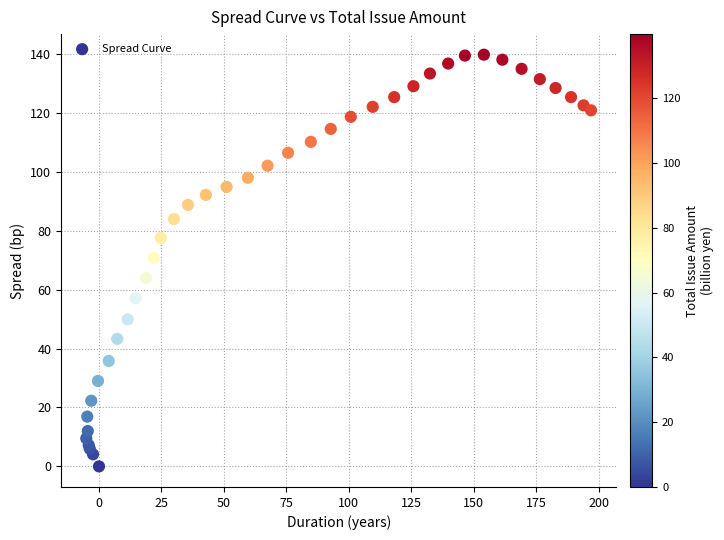

What Y value in the scatter plot is closest to 69?

70.8